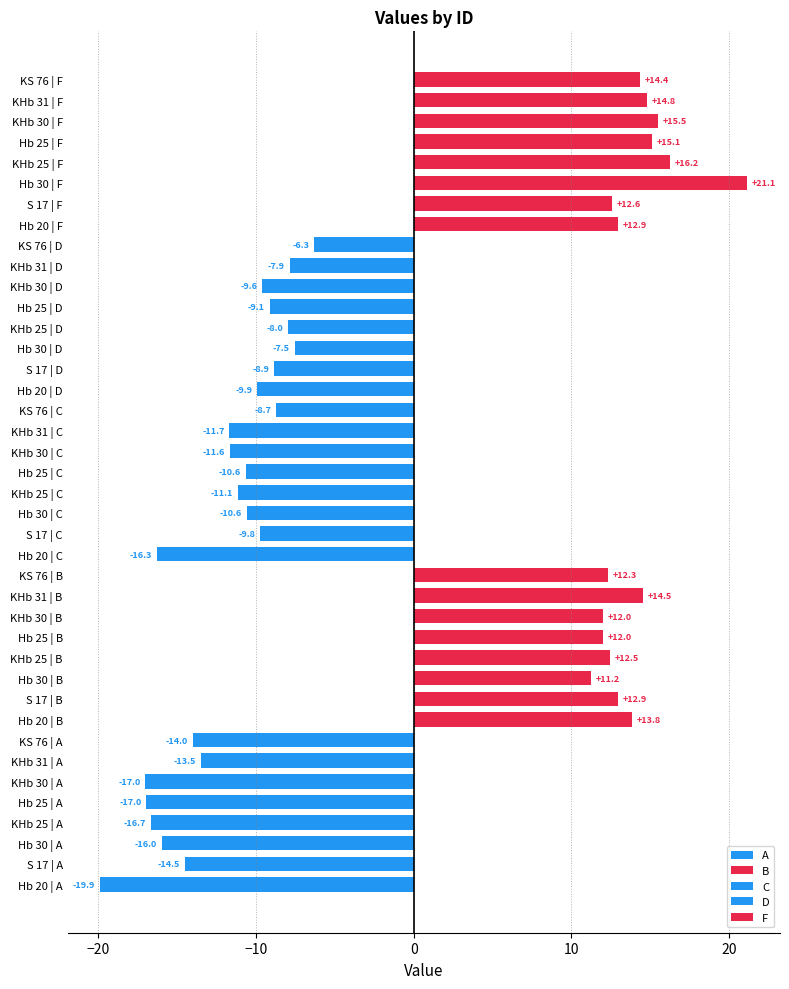

Which series has the widest spread of values?

F